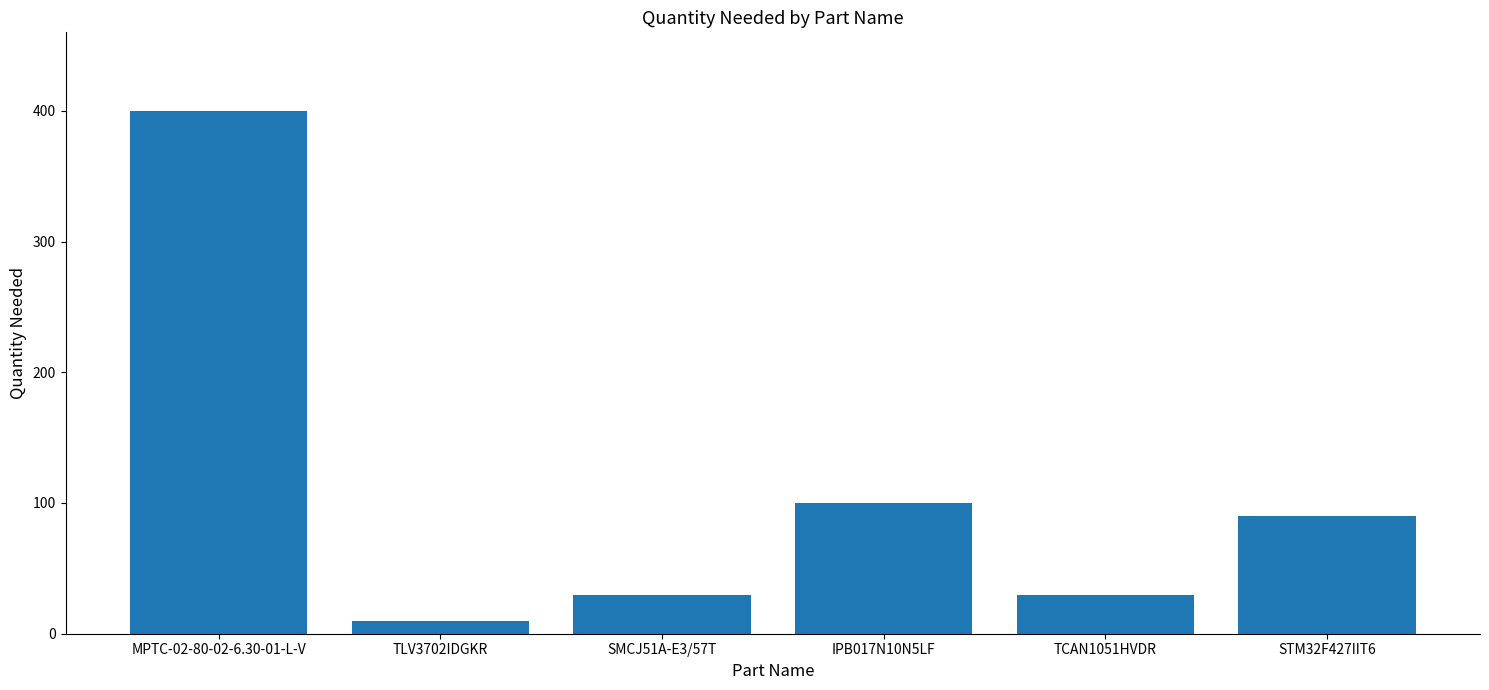

What is the maximum value shown in the chart?

400